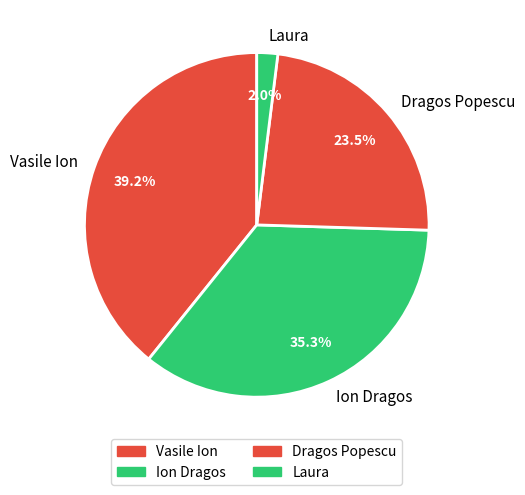

Does any single category account for the majority?

No